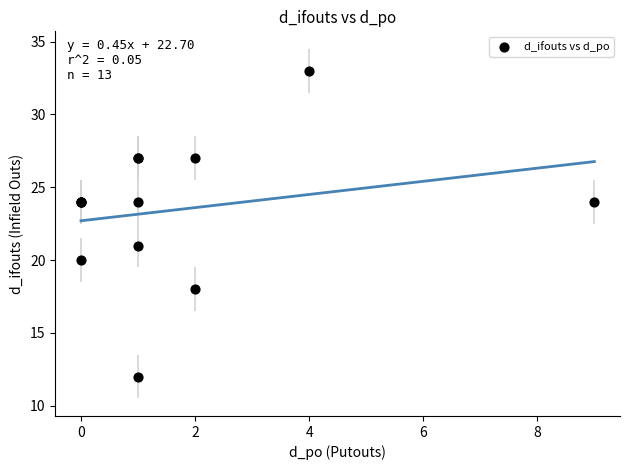

What Y value in the scatter plot is closest to 22?

21